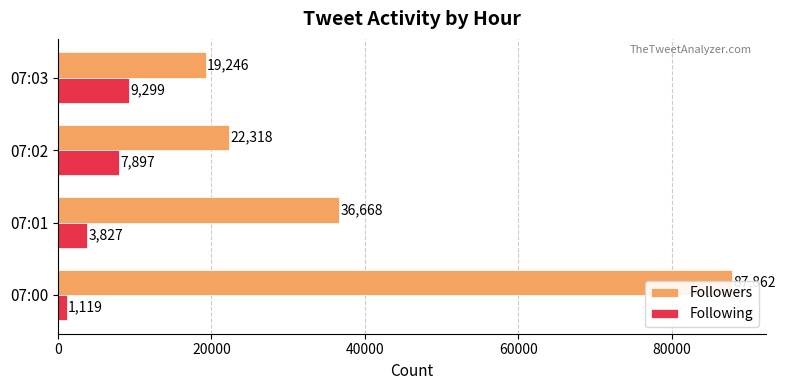

Which series has the largest total across all categories?

Followers